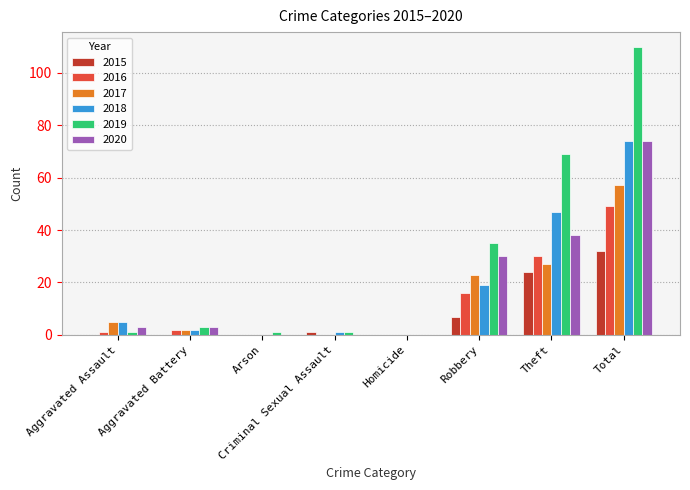

The 2020 series shows 3 at Aggravated Battery. True or false?

True